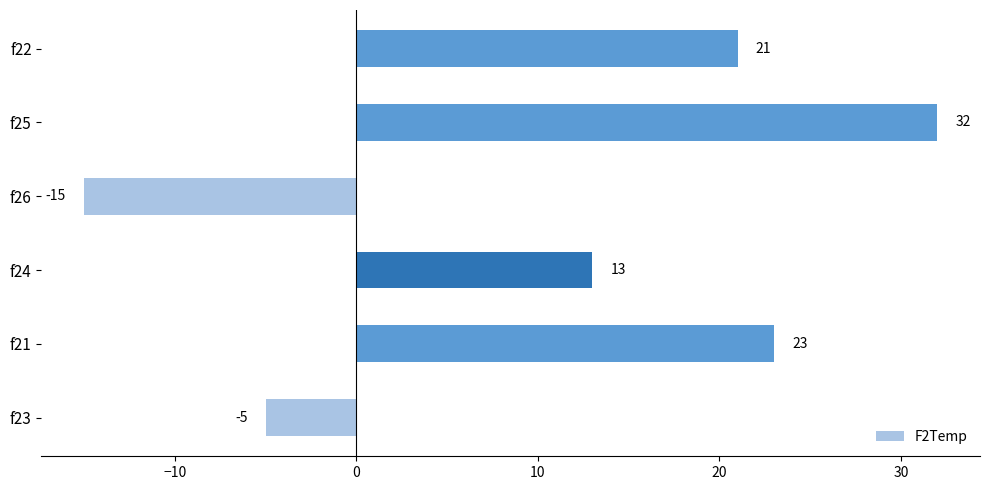

How many data points are less than 21?

3